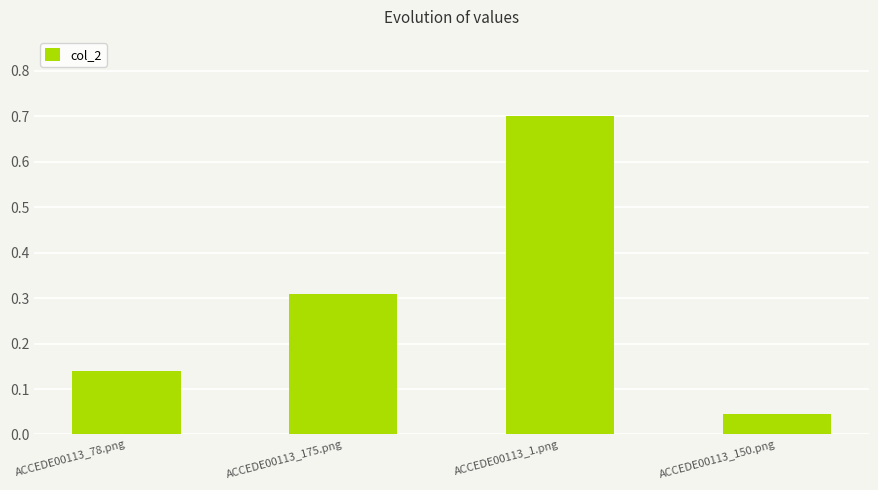

What is the label of the 3rd bar from the right?

ACCEDE00113_175.png